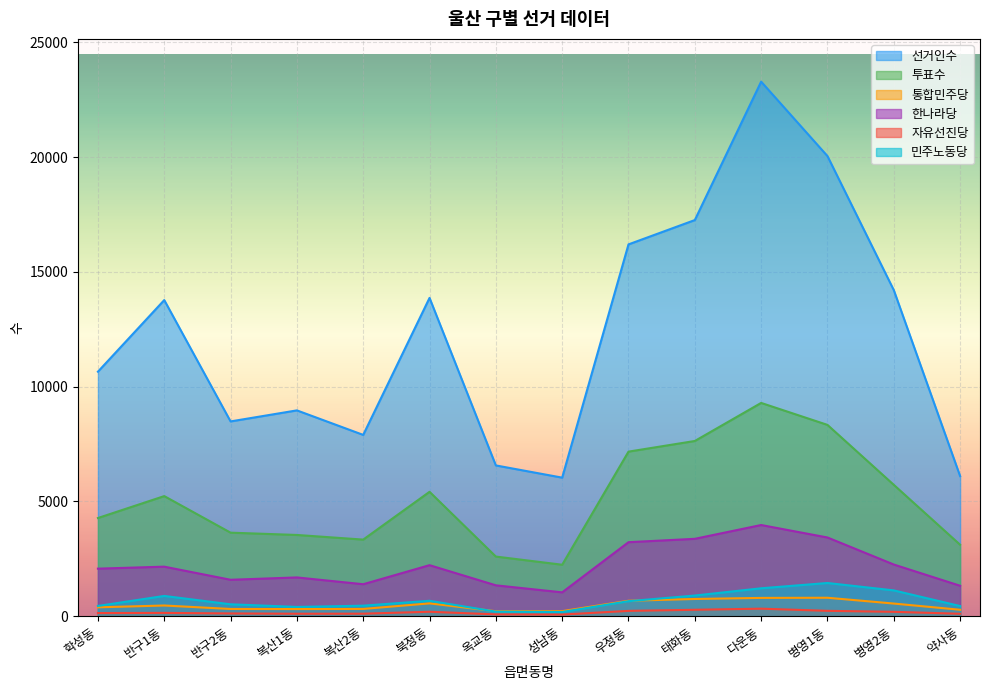

The 통합민주당 series shows 224 at 우정동. True or false?

False